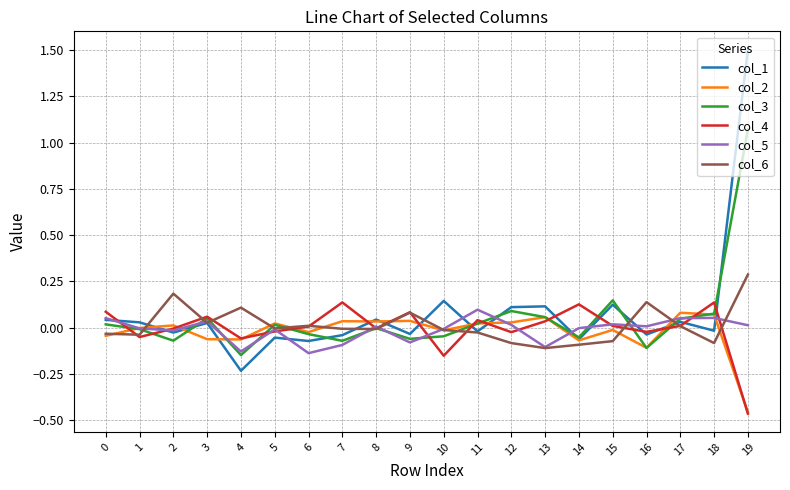

Which series has the widest spread of values?

col_1